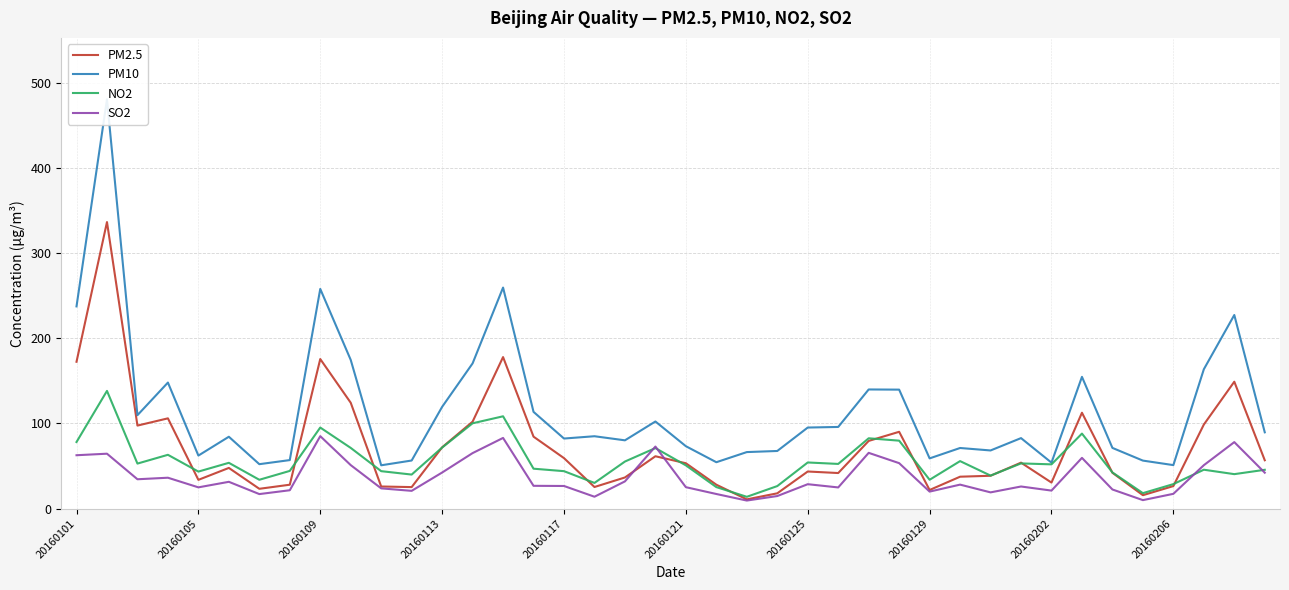

In PM10, how many points are lower than both neighbors (excluding endpoints)?

11